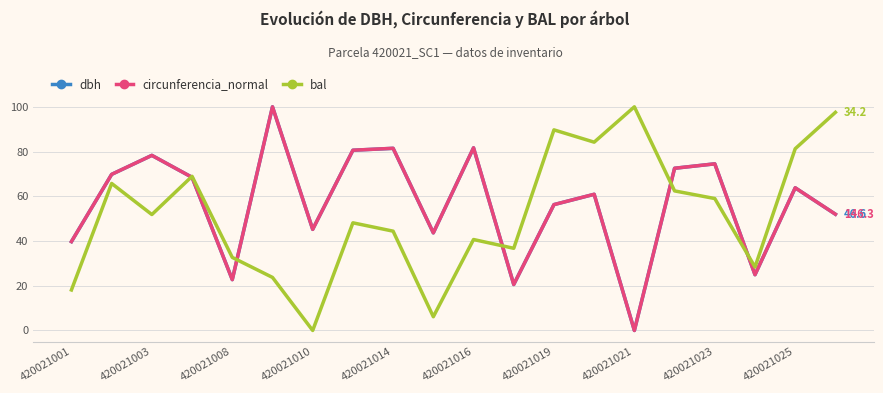

What is the highest value of the bal series?

100.0